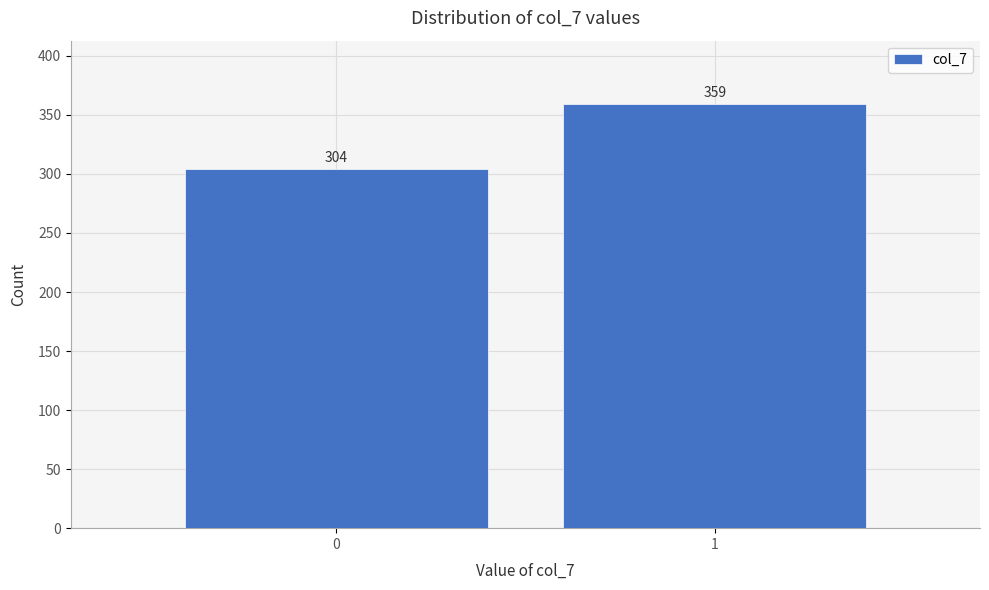

Reading left to right, list all the values displayed in this chart.

304	359